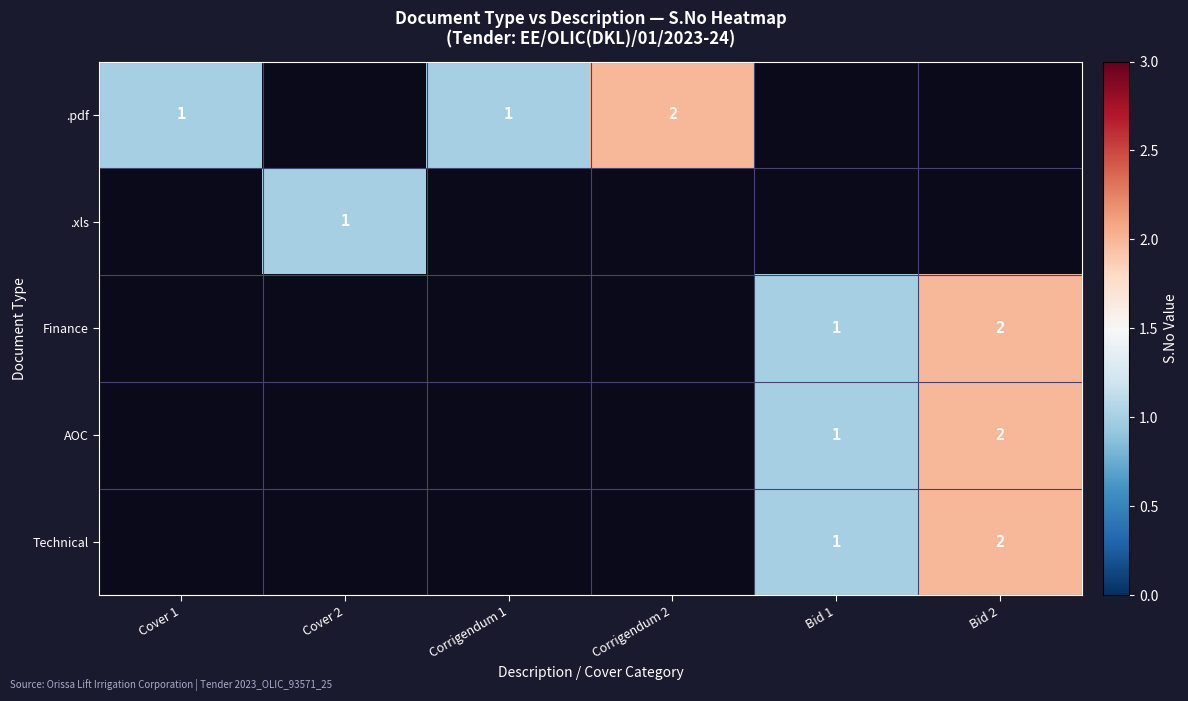

True or false: .pdf has a value of 0.8 at Corrigendum 2.

False